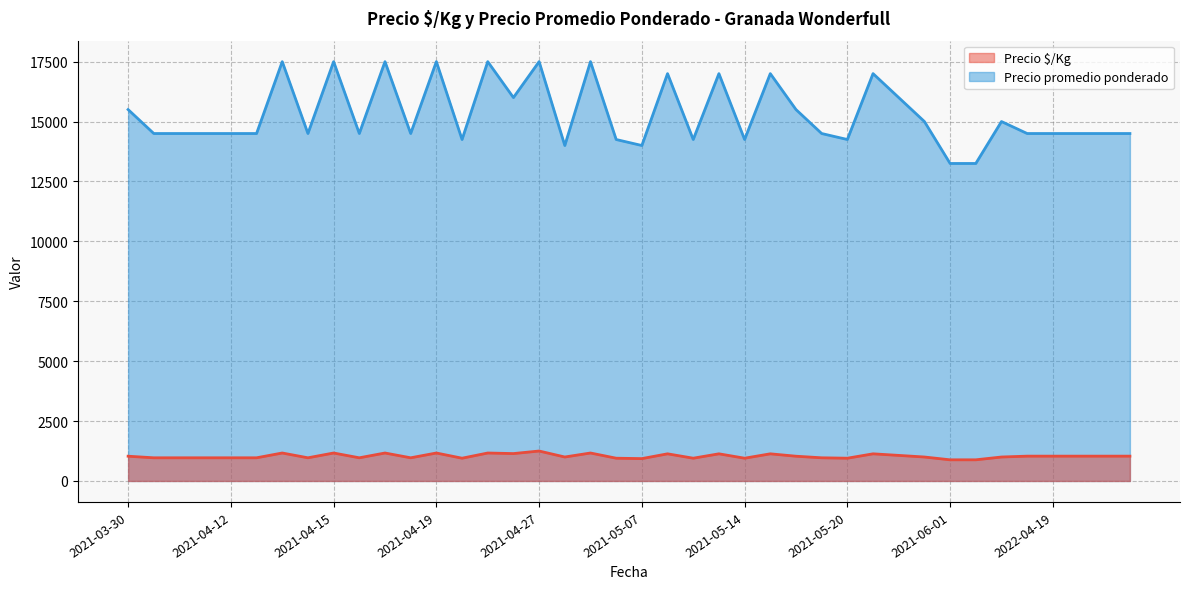

True or false: Precio $/Kg and Precio promedio ponderado cross at least once.

False